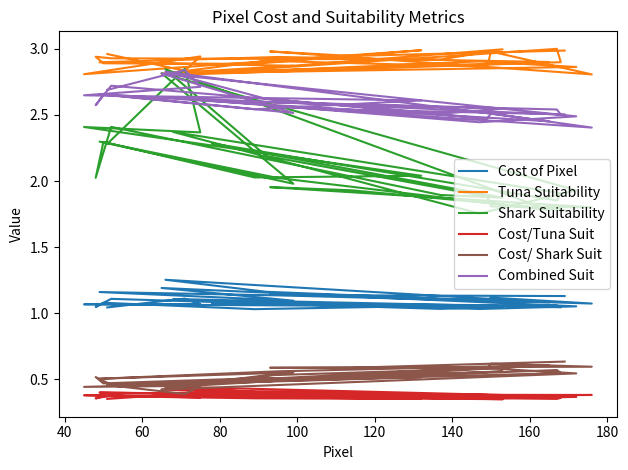

In Cost of Pixel, how many points are lower than both neighbors (excluding endpoints)?

9